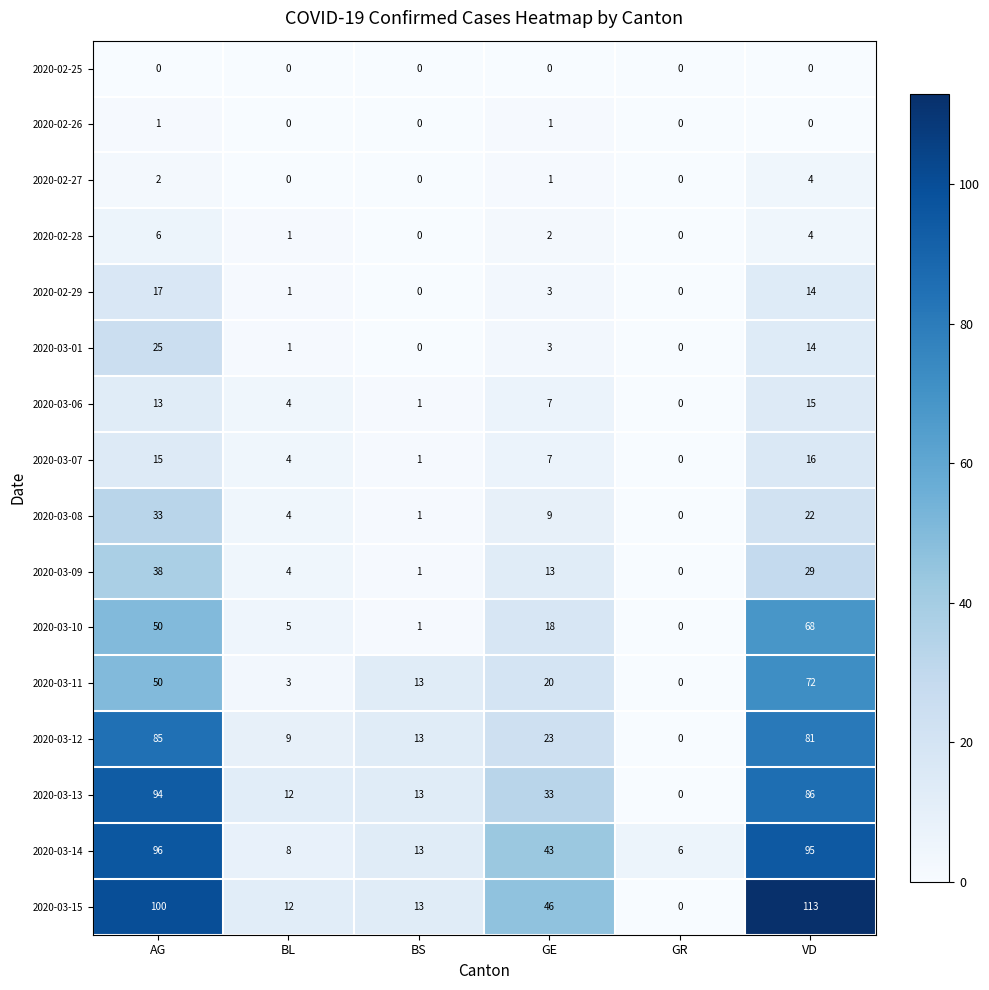

Read the 2020-03-01 value at AG.

25